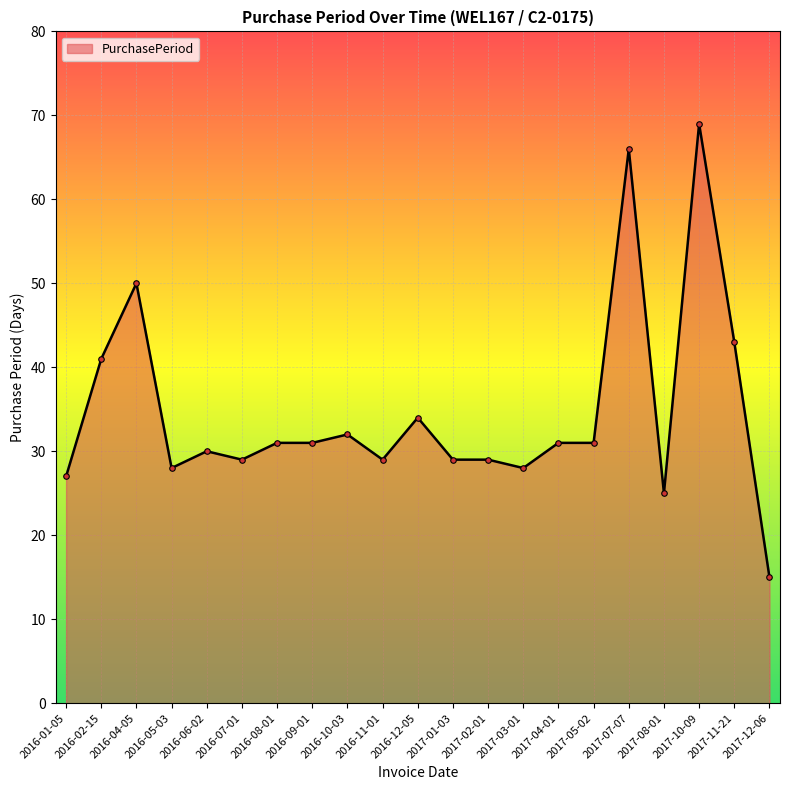

At which category does the data reach its first local peak?

2016-04-05